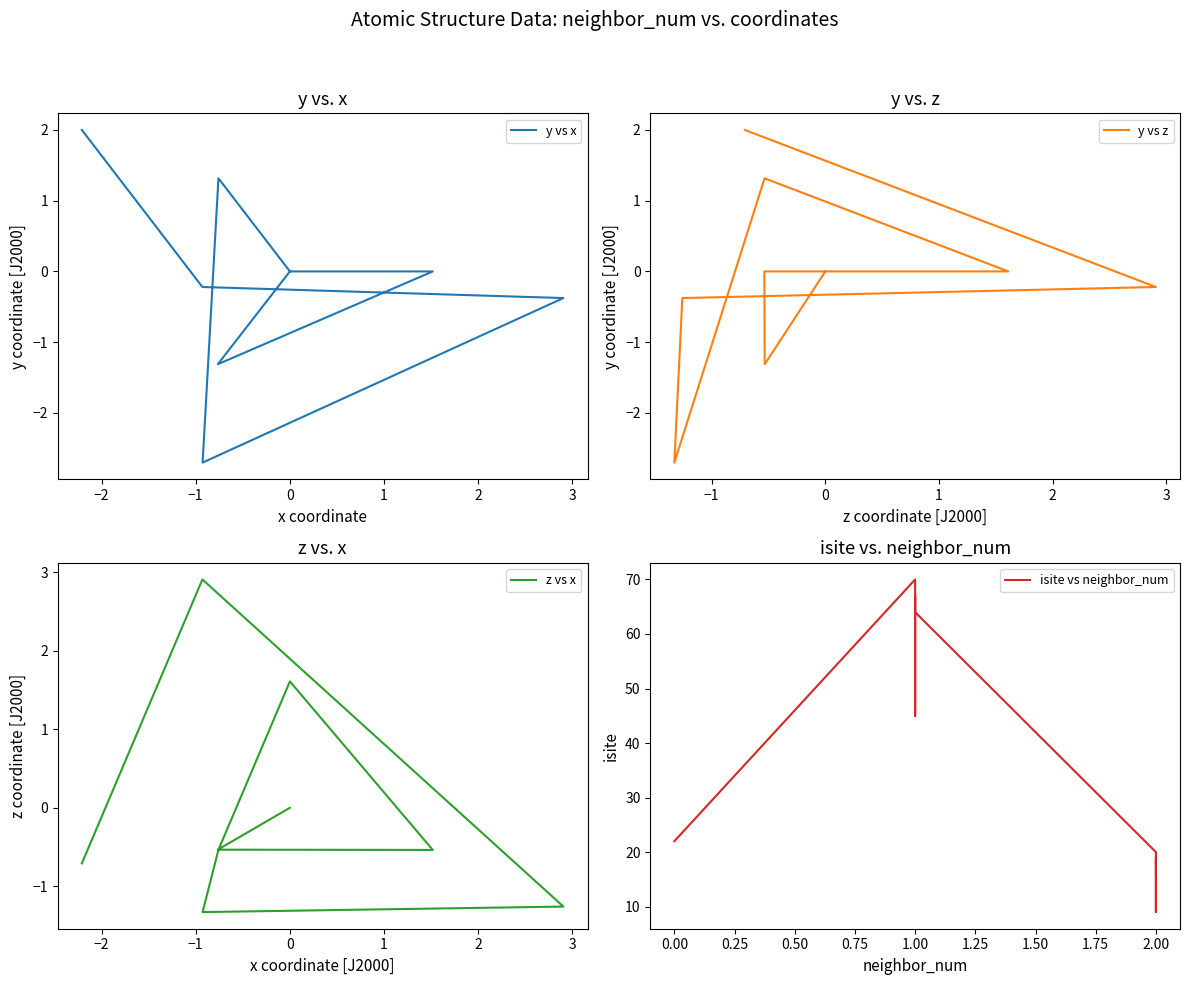

Which series has the largest range (max minus min)?

isite vs neighbor_num